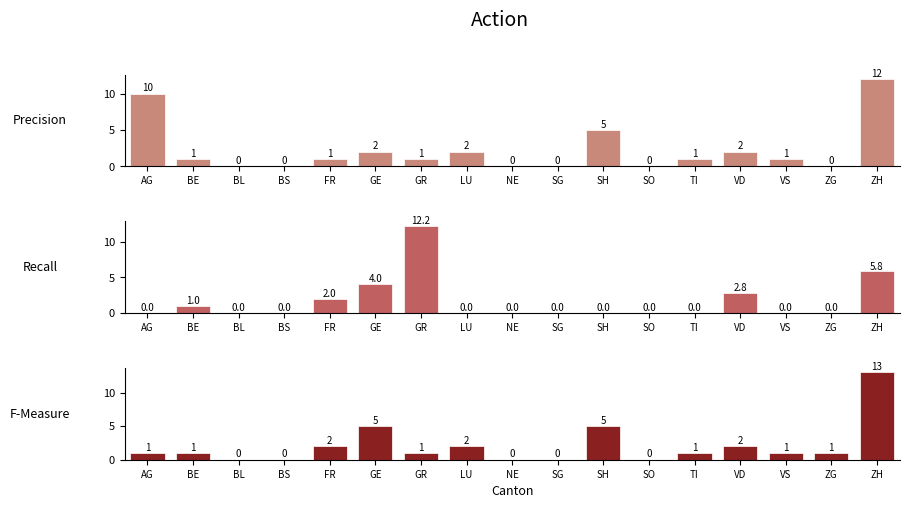

Reading left to right, extract all data points from this chart.

CH: 10.0	1.0	0.0	0.0	1.0	2.0	1.0	2.0	0.0	0.0	5.0	0.0	1.0	2.0	1.0	0.0	12.0
BE_pc: 0.0	1.0	0.0	0.0	2.0	4.0	12.2	0.0	0.0	0.0	0.0	0.0	0.0	2.8	0.0	0.0	5.8
ZH: 1.0	1.0	0.0	0.0	2.0	5.0	1.0	2.0	0.0	0.0	5.0	0.0	1.0	2.0	1.0	1.0	13.0